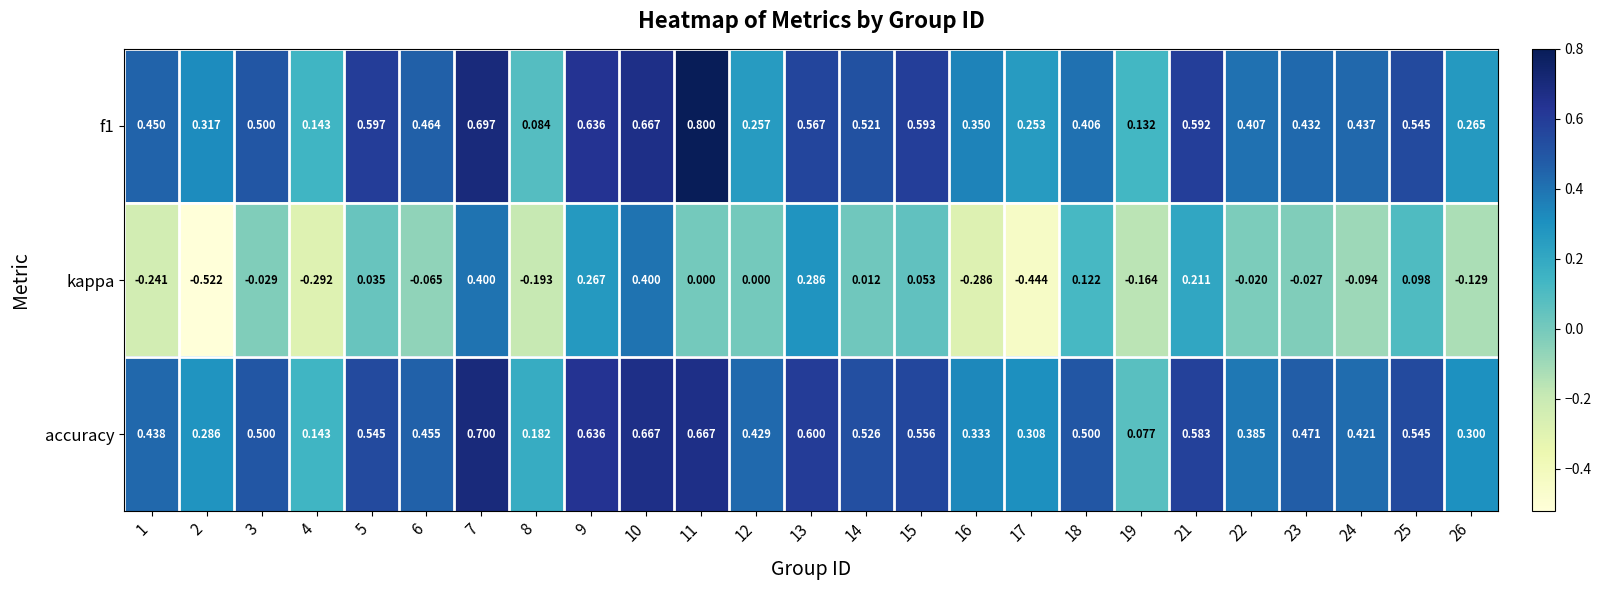

Count the number of data series in this chart.

3